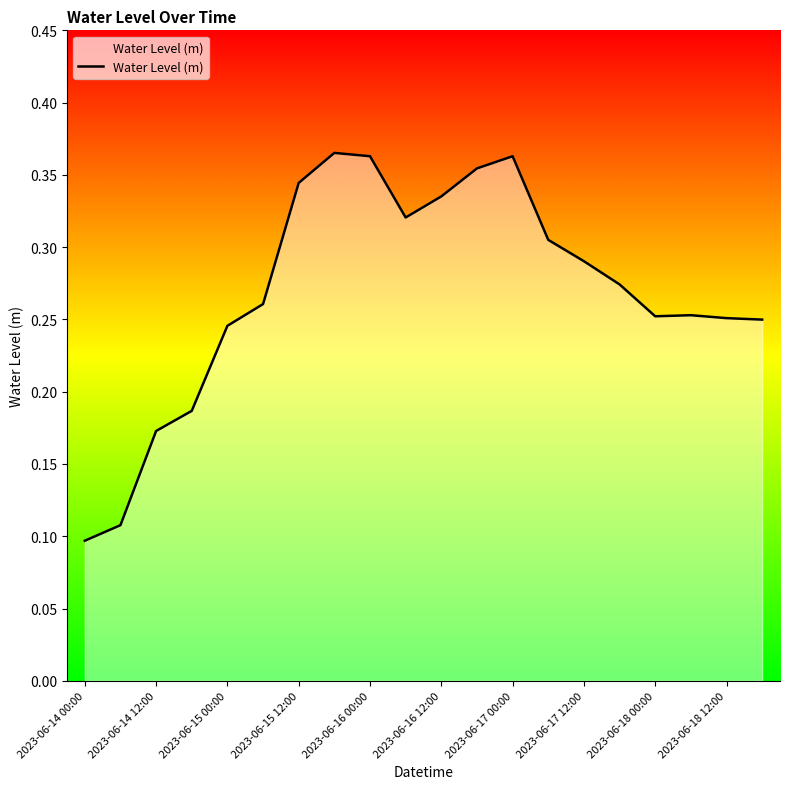

Is this an area chart (filled region under the line)?

Yes